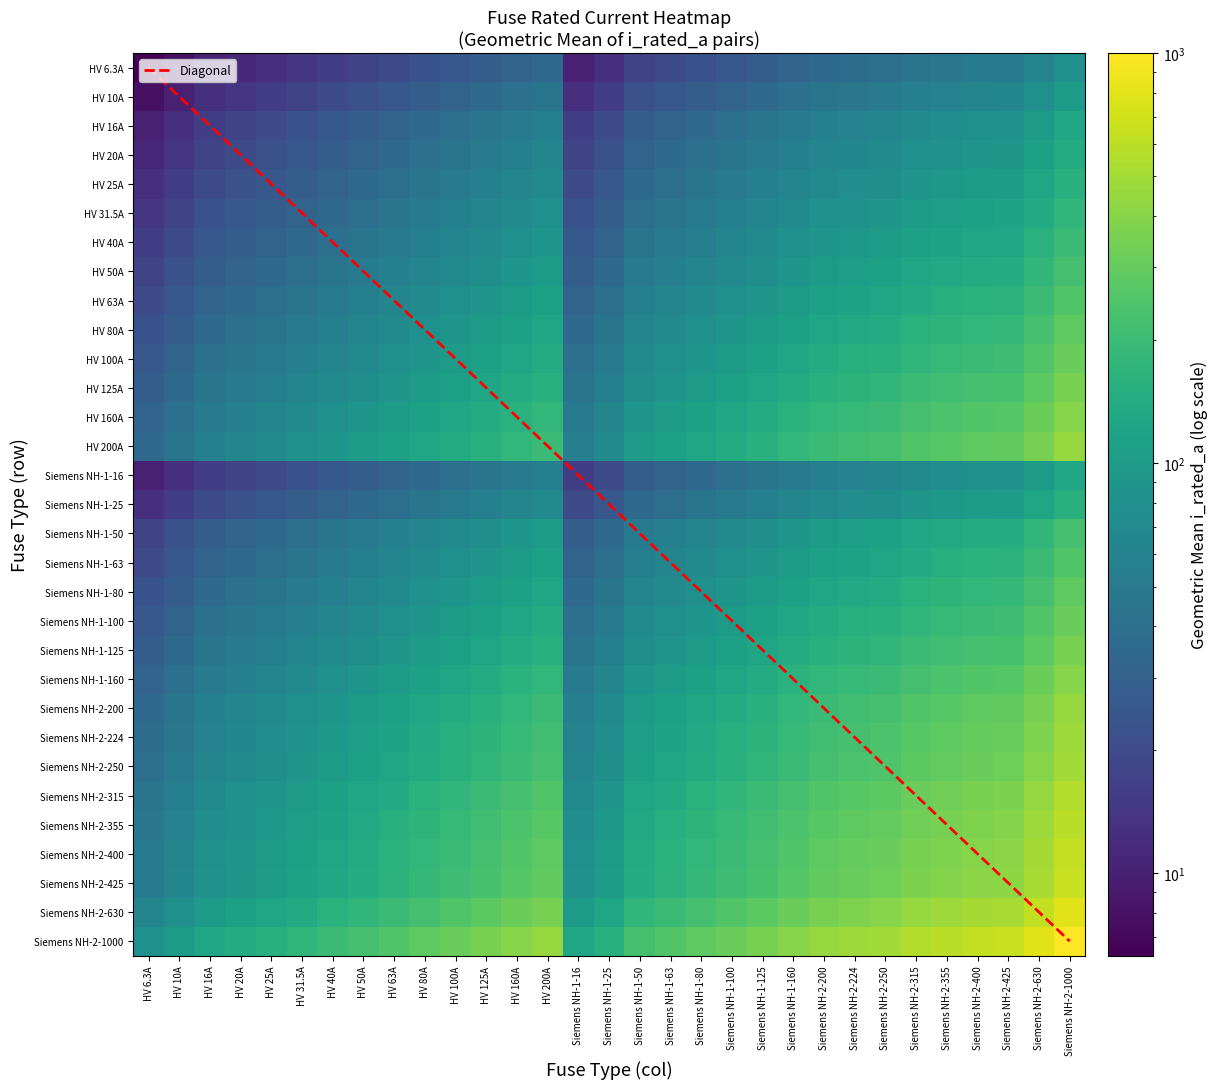

The value of HV 125A at Siemens NH-2-355 is 210.7. True or false?

True